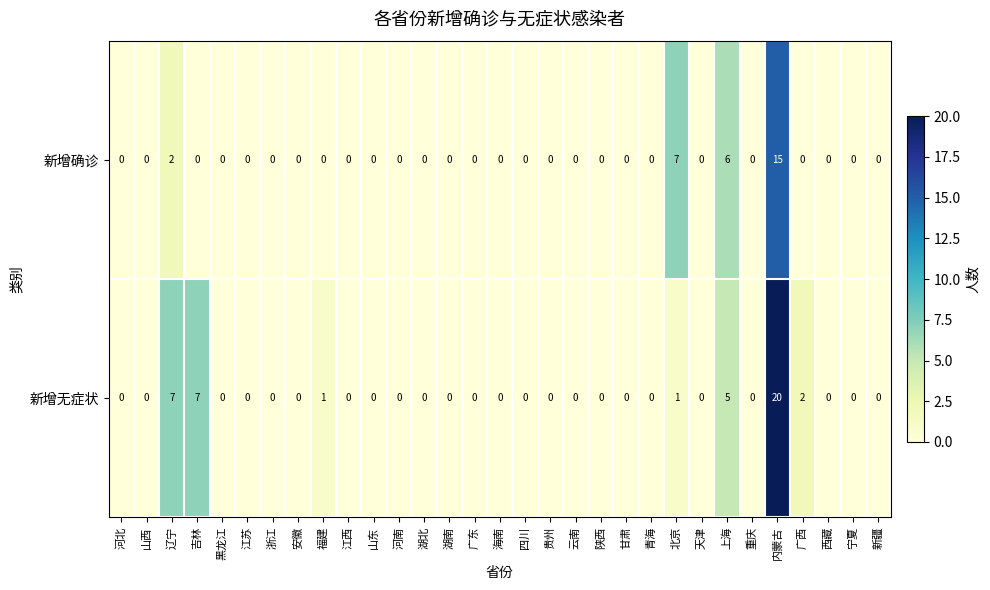

How many values in the 新增确诊 series exceed 0?

4